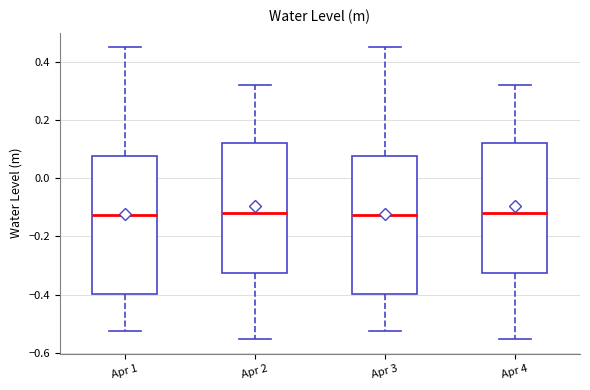

Reading left to right, read every box against the y-axis: the position of its median line, the range the box covers, and the ends of its whiskers. The values are not printed on the chart, so give them approximately, as read against the axis.

Apr 1: median -0.12, box -0.40 to 0.08, whiskers -0.52 to 0.46
Apr 2: median -0.12, box -0.32 to 0.12, whiskers -0.56 to 0.32
Apr 3: median -0.12, box -0.40 to 0.08, whiskers -0.52 to 0.46
Apr 4: median -0.12, box -0.32 to 0.12, whiskers -0.56 to 0.32